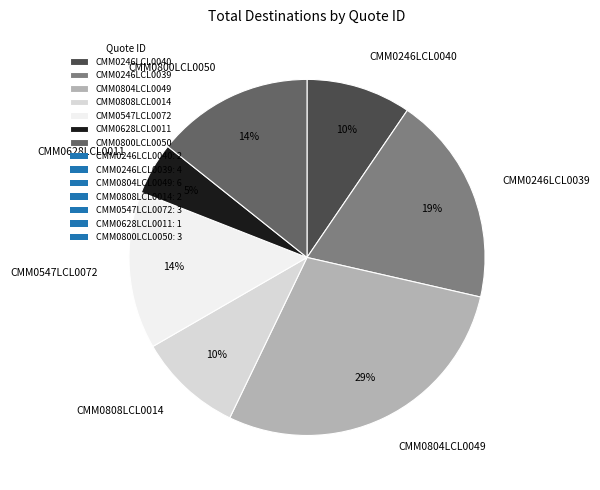

What is the smallest slice in the pie chart?

CMM0628LCL0011